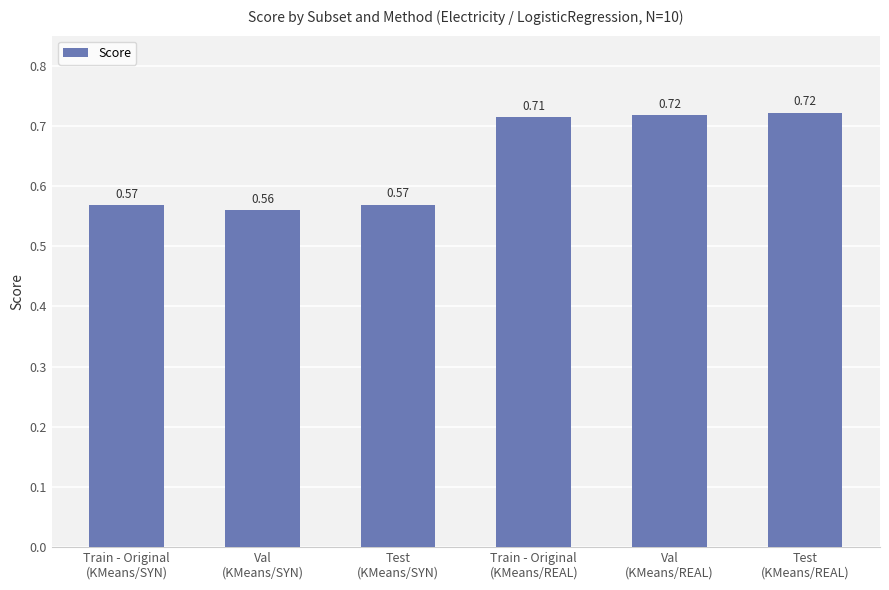

Are the bars grouped side by side (vs. stacked)?

No